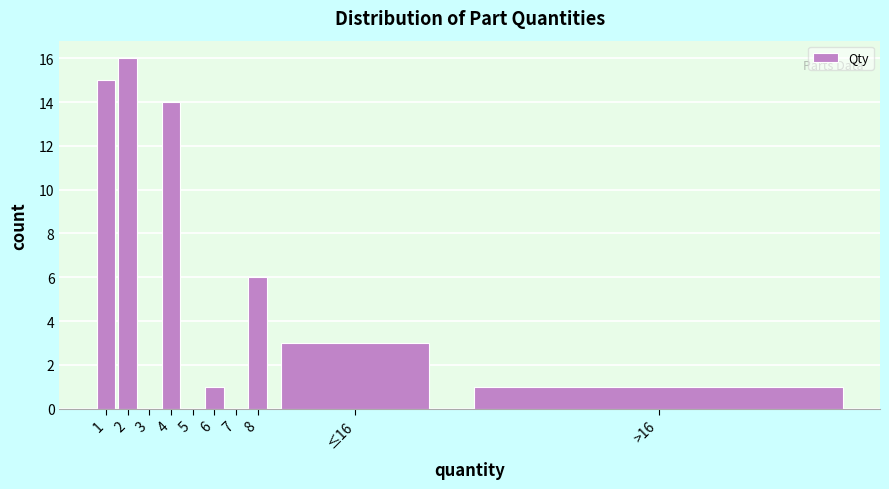

Reading left to right, what are all the values shown in this chart?

1=15	2=16	3=0	4=14	5=0	6=1	7=0	8=6	≤16=3	>16=1